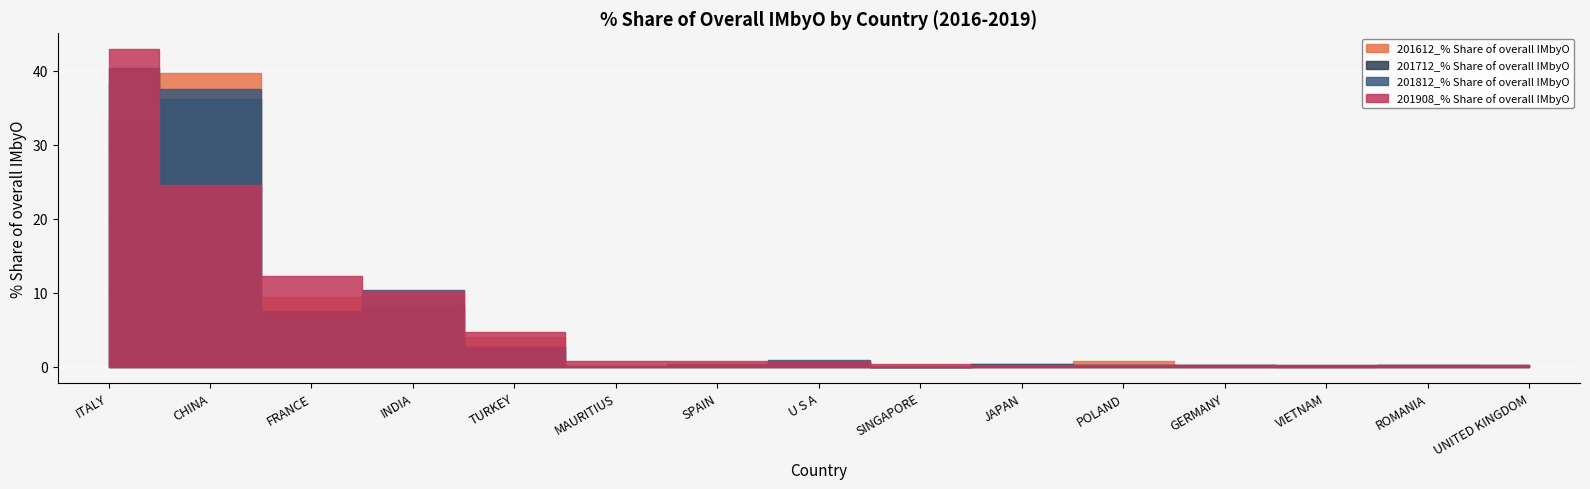

What is the difference between the highest and lowest values at ITALY?

9.6